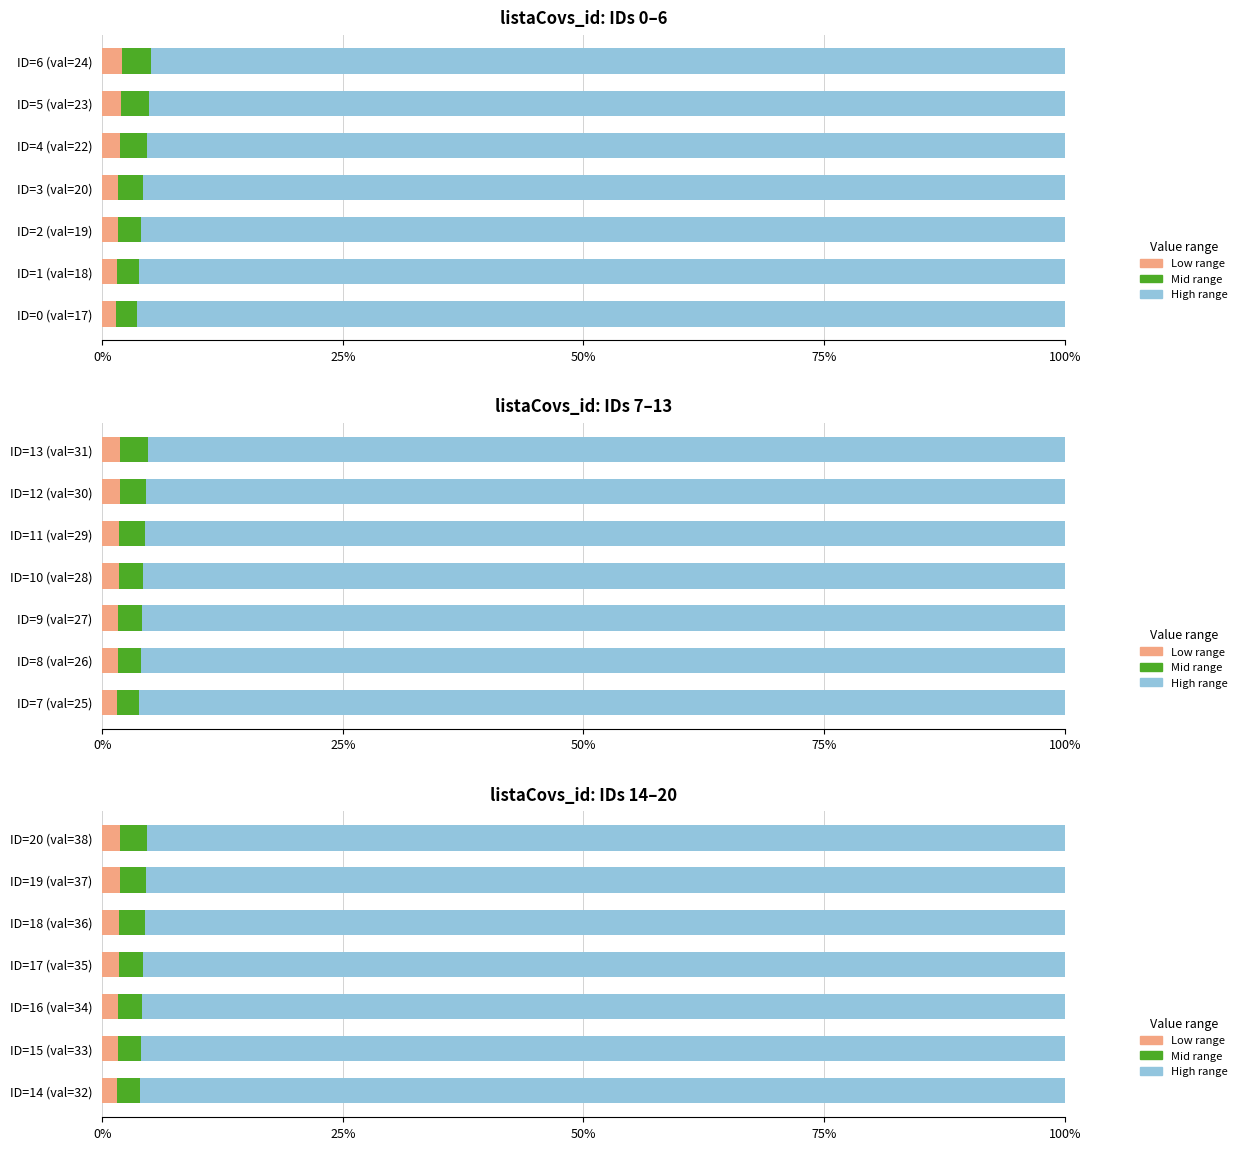

Read the Low range value at ID=20 (val=38).

1.9